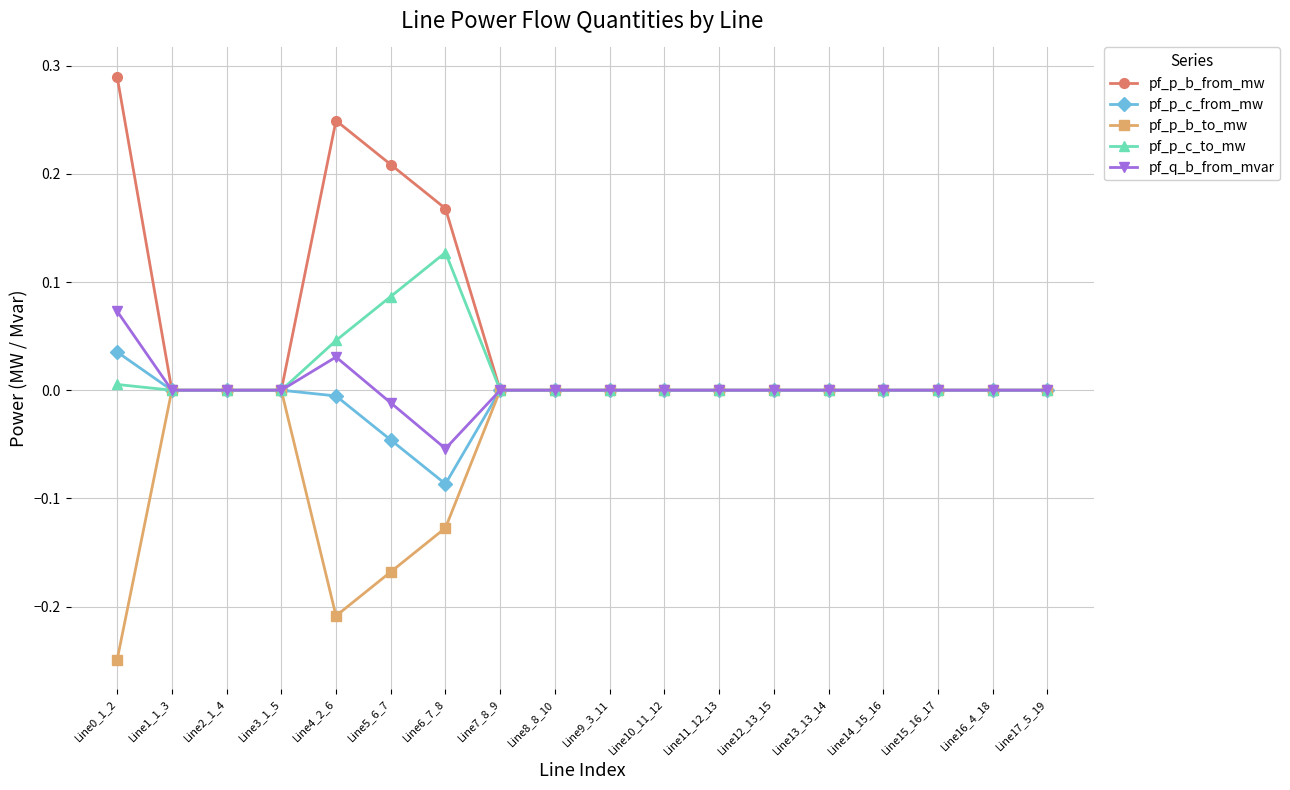

List the series in order of their peak value, lowest first.

pf_p_b_to_mw, pf_p_c_from_mw, pf_q_b_from_mvar, pf_p_c_to_mw, pf_p_b_from_mw